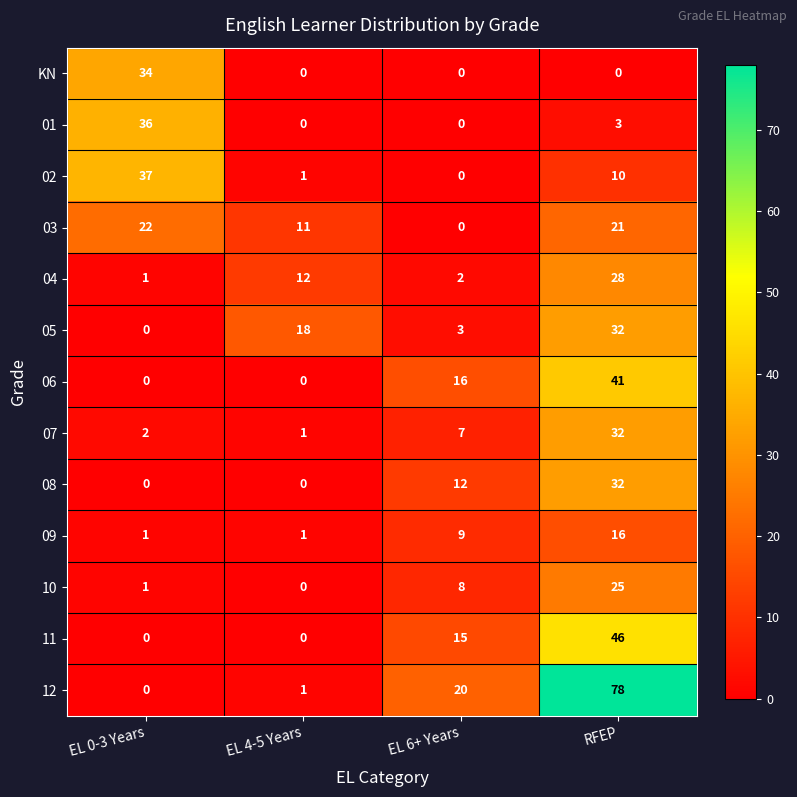

At how many categories does at least one series exceed 72?

1